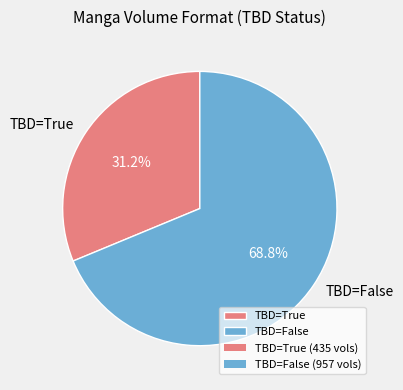

Do TBD=True and TBD=False together represent more than half of the pie?

Yes